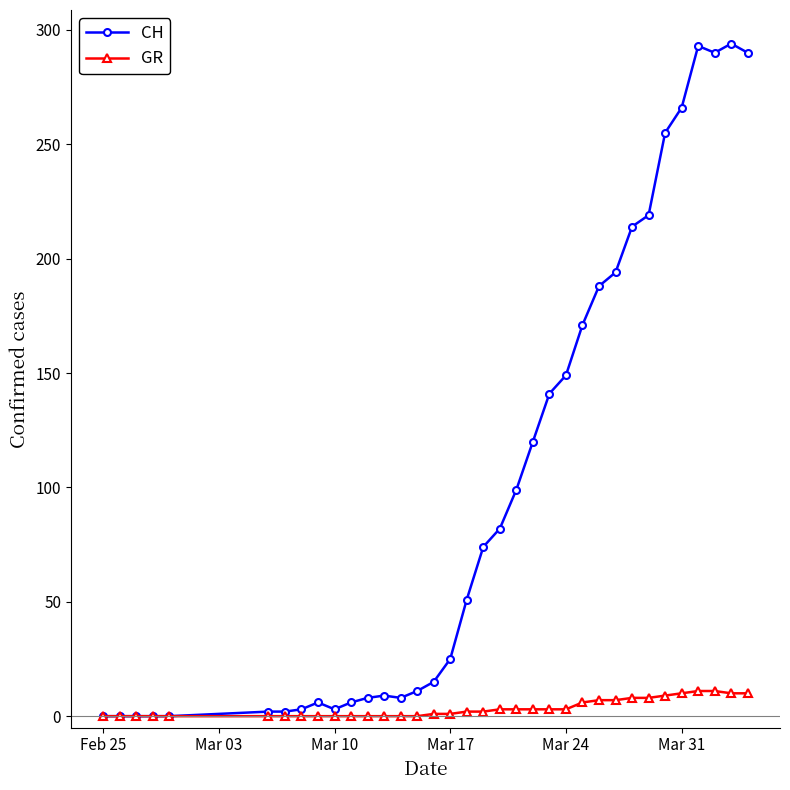

Rank the series by their maximum value, from highest to lowest.

CH, GR